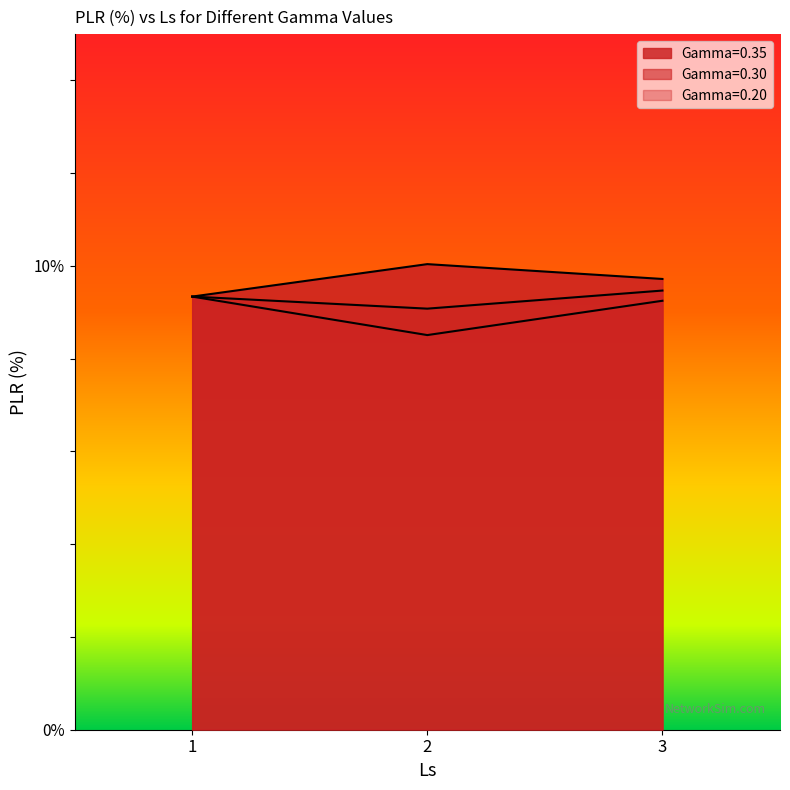

How many categories are shown in the chart?

3